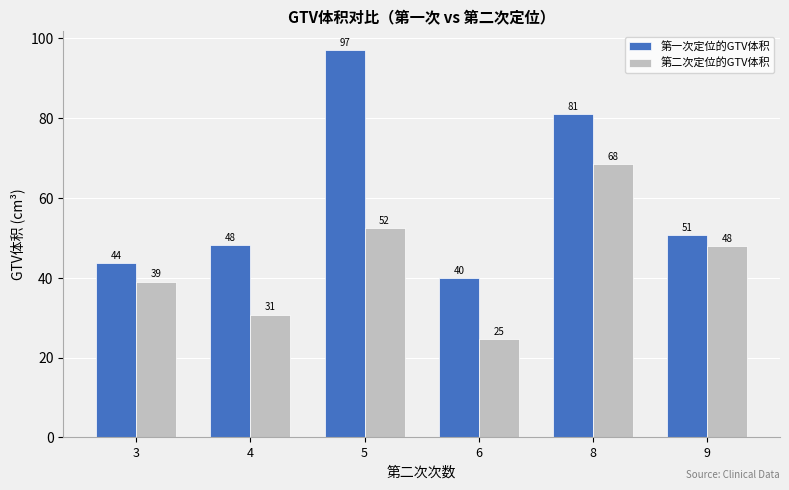

Which series has the widest spread of values?

第一次定位的GTV体积